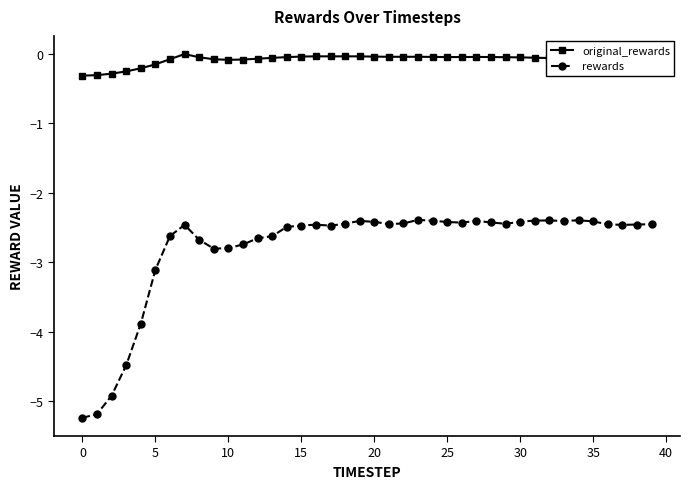

Which series has the largest range (max minus min)?

rewards